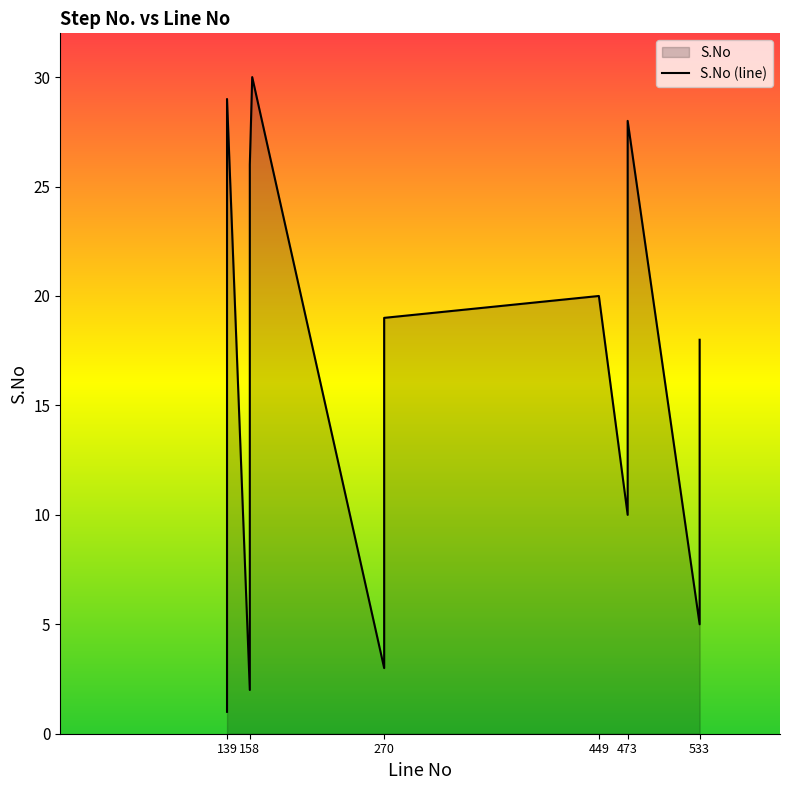

What is the difference between the values at 270 and 473?

13